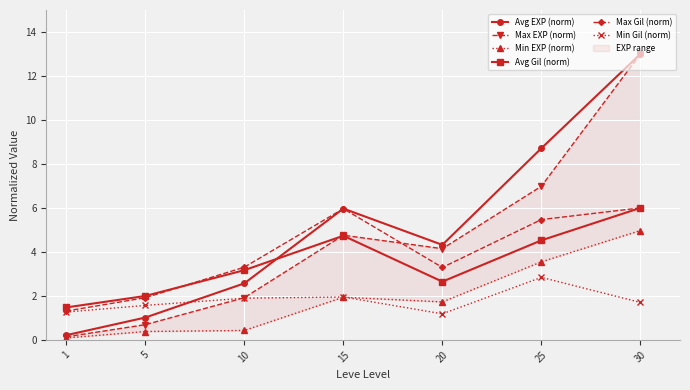

True or false: Max Gil (norm) and Min EXP (norm) intersect in this chart.

False